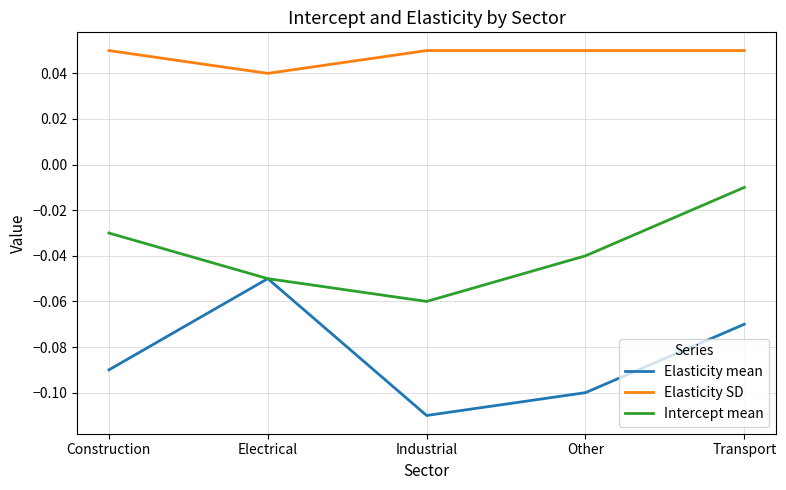

How many Elasticity SD values are between 0 and 1?

5